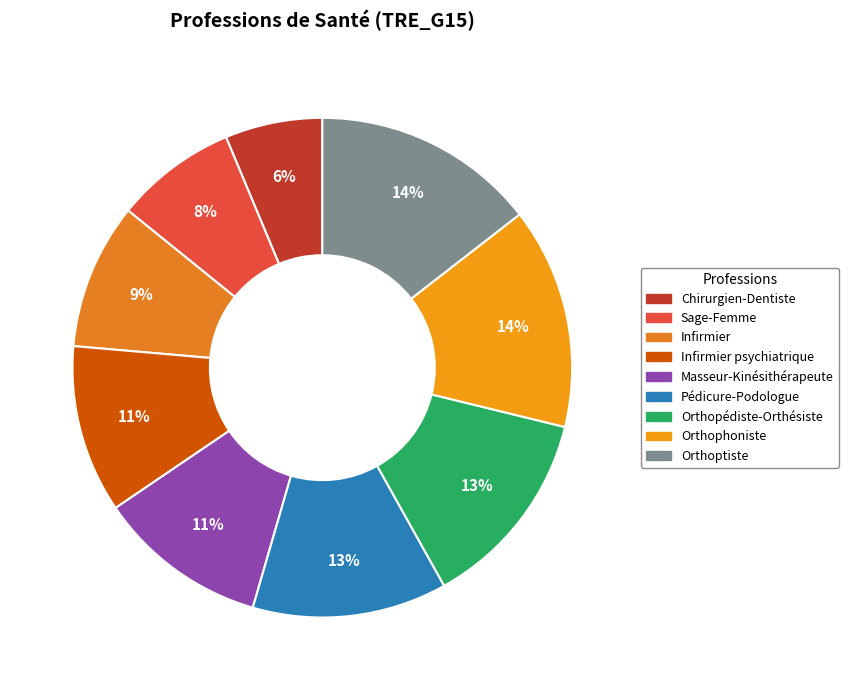

Is there any slice that represents more than half of the pie?

No